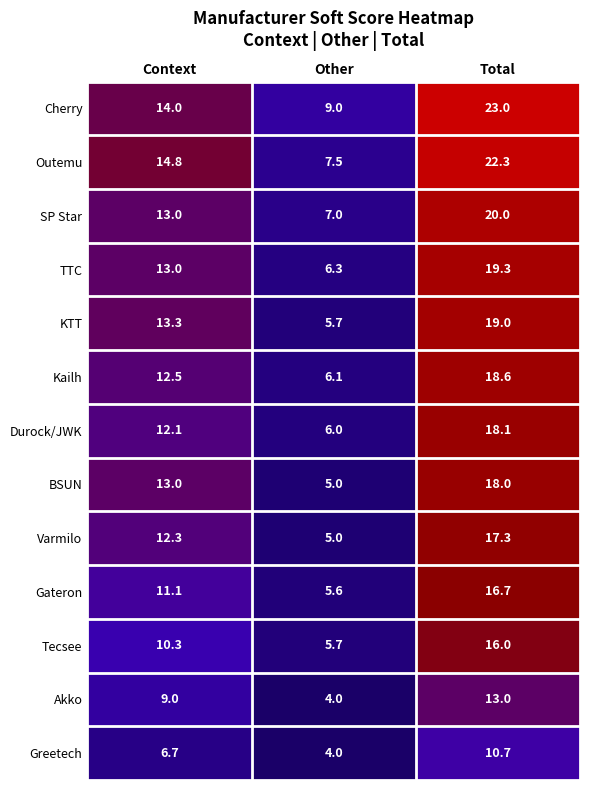

How many data points in Gateron are less than 11?

1